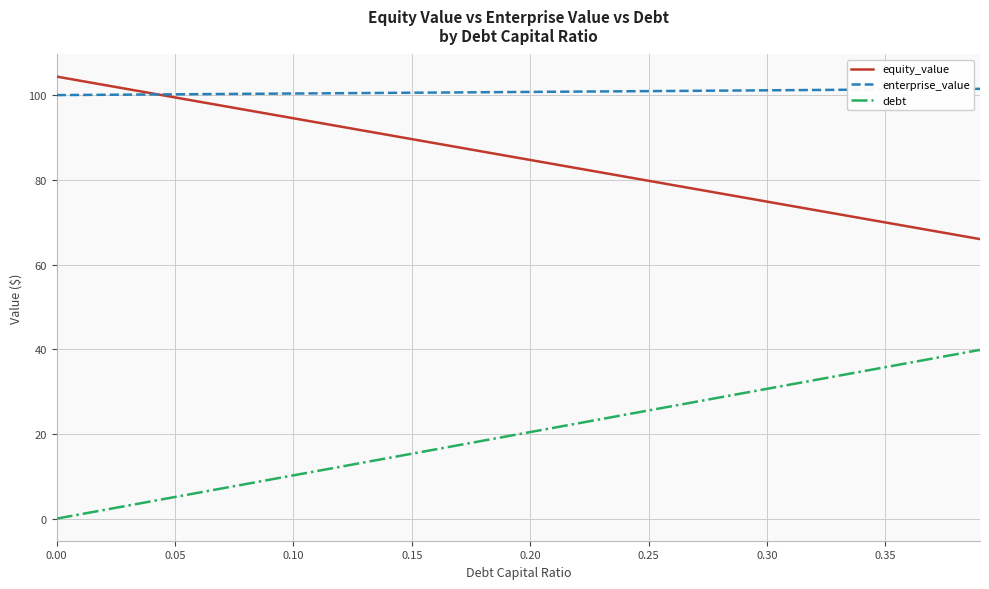

Rank the series by their average value, from lowest to highest.

debt, equity_value, enterprise_value